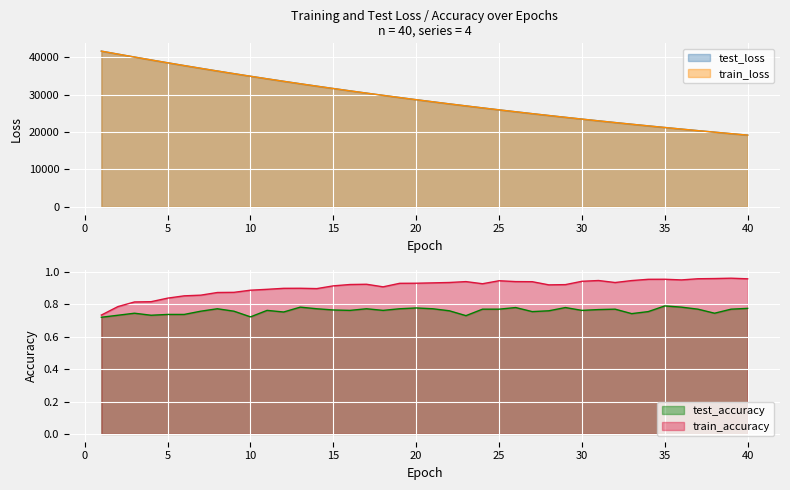

Reading right to left, list all the values displayed in this chart.

test_loss: 40=19196.9	39=19590.3	38=19991.6	37=20400.2	36=20816.8	35=21241.4	34=21674.1	33=22115.9	32=22564.9	31=23022.6	30=23489.7	29=23966.1	28=24450.8	27=24945.4	26=25449.5	25=25962.8	24=26486.0	23=27020.3	22=27563.1	21=28116.5	20=28681.6	19=29257.0	18=29844.4	17=30440.6	16=31050.2	15=31670.9	14=32303.2	13=32947.5	12=33604.4	11=34271.8	10=34954.8	9=35649.7	8=36356.2	7=37077.8	6=37811.6	5=38559.6	4=39322.0	3=40093.3	2=40879.4	1=41675.7
train_loss: 40=19194.3	39=19587.7	38=19988.7	37=20397.4	36=20814.0	35=21238.5	34=21671.3	33=22112.3	32=22561.9	31=23019.7	30=23486.6	29=23962.7	28=24447.7	27=24941.7	26=25445.5	25=25959.0	24=26482.4	23=27015.6	22=27559.1	21=28113.1	20=28677.7	19=29253.0	18=29839.7	17=30436.9	16=31045.7	15=31666.3	14=32298.7	13=32942.8	12=33599.1	11=34268.1	10=34949.6	9=35644.2	8=36351.4	7=37072.4	6=37806.5	5=38554.6	4=39315.8	3=40089.1	2=40875.7	1=41673.0
test_accuracy: 40=0.8	39=0.8	38=0.7	37=0.8	36=0.8	35=0.8	34=0.8	33=0.7	32=0.8	31=0.8	30=0.8	29=0.8	28=0.8	27=0.8	26=0.8	25=0.8	24=0.8	23=0.7	22=0.8	21=0.8	20=0.8	19=0.8	18=0.8	17=0.8	16=0.8	15=0.8	14=0.8	13=0.8	12=0.8	11=0.8	10=0.7	9=0.8	8=0.8	7=0.8	6=0.7	5=0.7	4=0.7	3=0.7	2=0.7	1=0.7
train_accuracy: 40=1.0	39=1.0	38=1.0	37=1.0	36=1.0	35=1.0	34=1.0	33=0.9	32=0.9	31=0.9	30=0.9	29=0.9	28=0.9	27=0.9	26=0.9	25=0.9	24=0.9	23=0.9	22=0.9	21=0.9	20=0.9	19=0.9	18=0.9	17=0.9	16=0.9	15=0.9	14=0.9	13=0.9	12=0.9	11=0.9	10=0.9	9=0.9	8=0.9	7=0.9	6=0.9	5=0.8	4=0.8	3=0.8	2=0.8	1=0.7